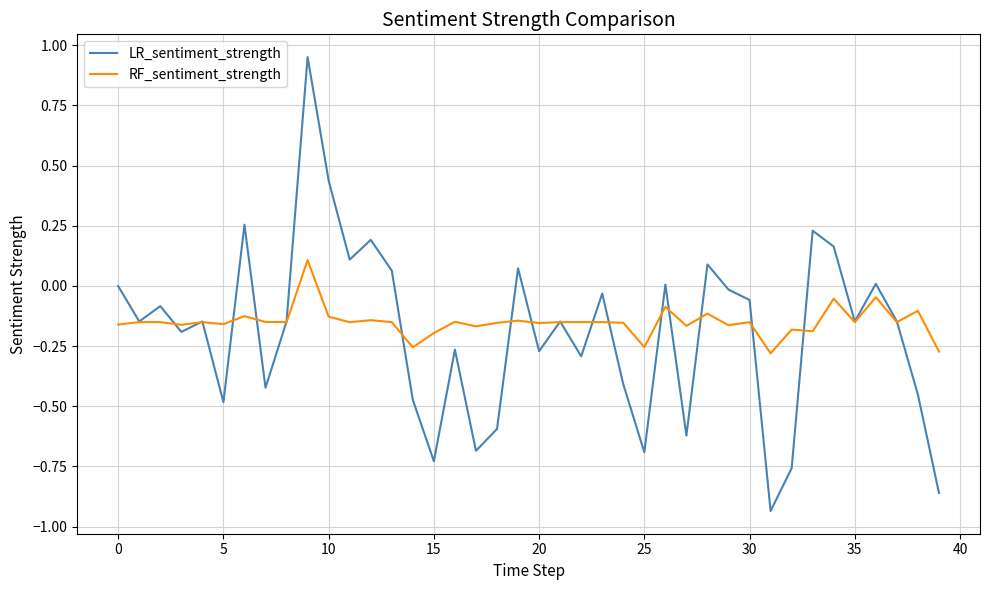

Rank the series by their maximum value, from highest to lowest.

LR_sentiment_strength, RF_sentiment_strength